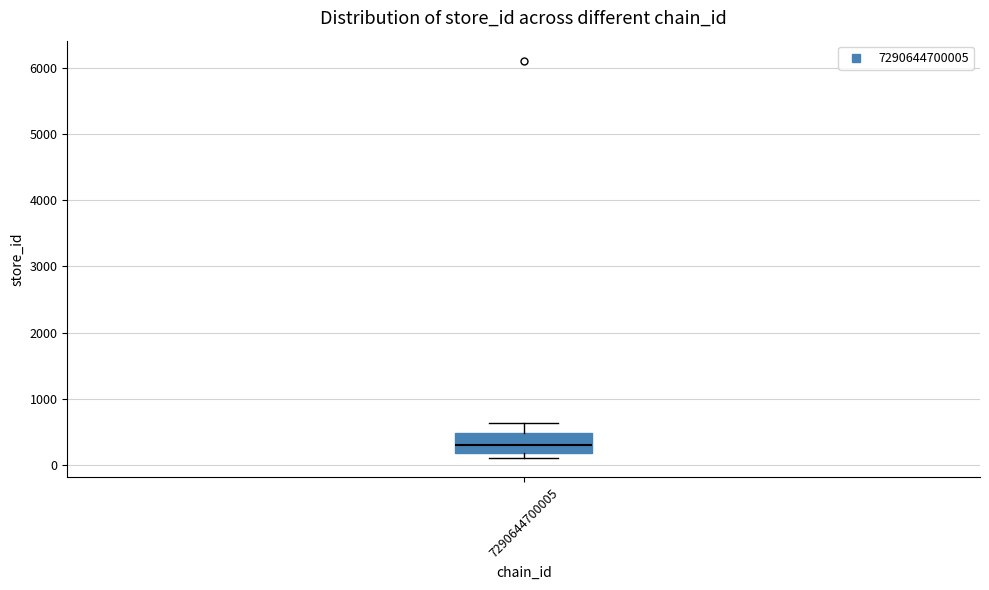

Read this box plot against the y-axis: the position of the median line, the range covered by the box, and the ends of both whiskers. The values are not printed on the chart, so give them approximately, as read against the axis.

median 300, box 200 to 500, whiskers 100 to 600